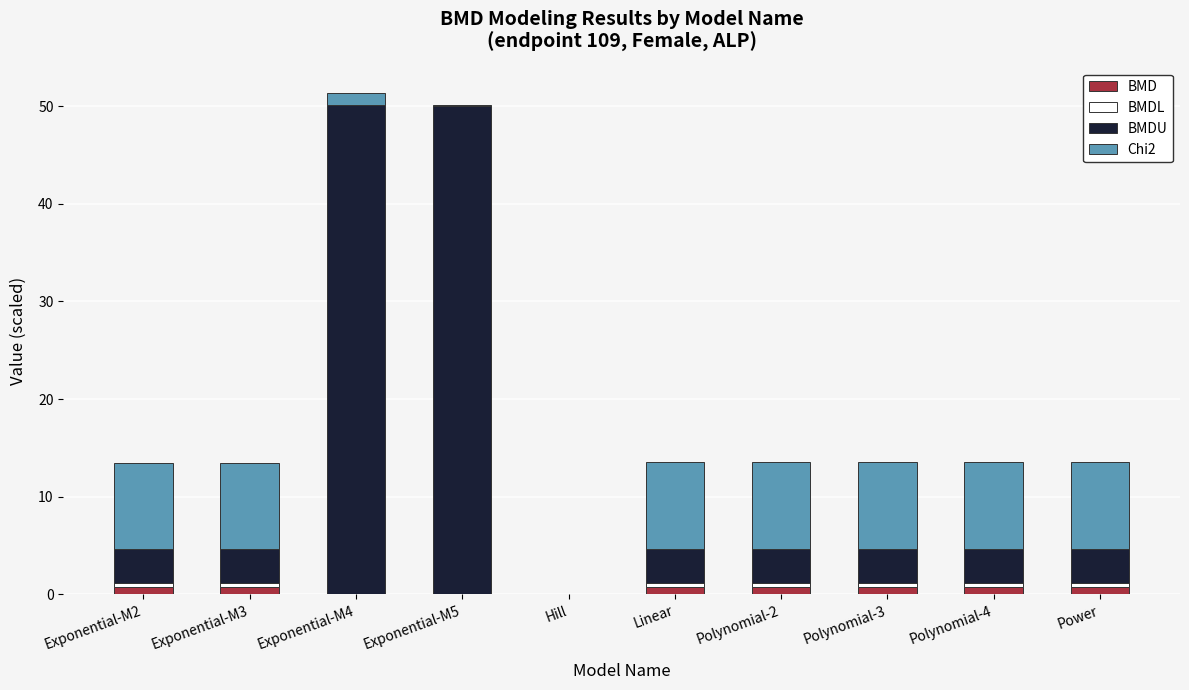

What is the sum of all BMD values?

5.3